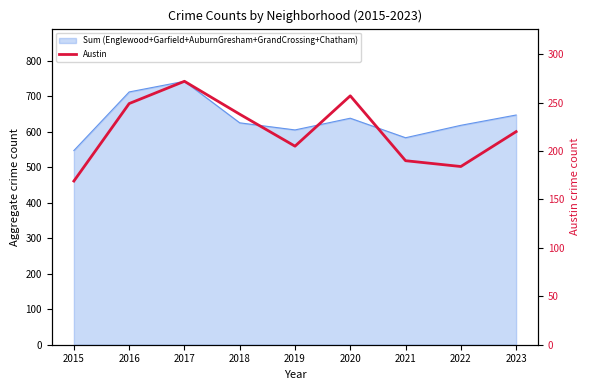

Between 2020 and 2015, which is larger?

2020